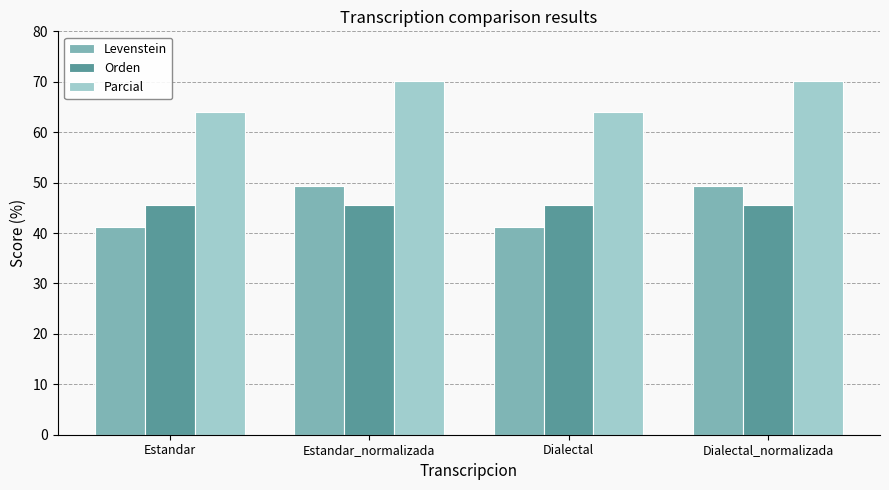

At how many categories does at least one series exceed 61?

4